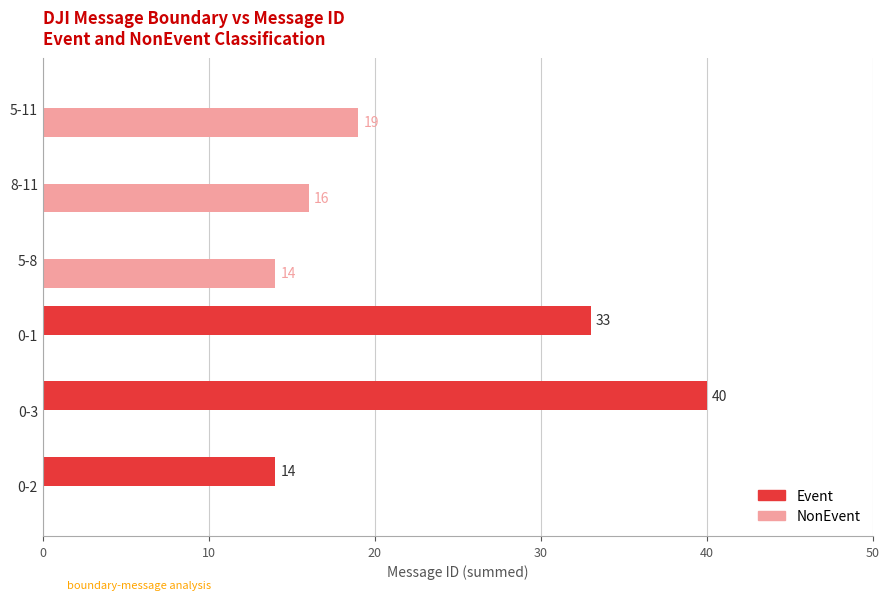

At which category is the sum across all series the highest?

0-3